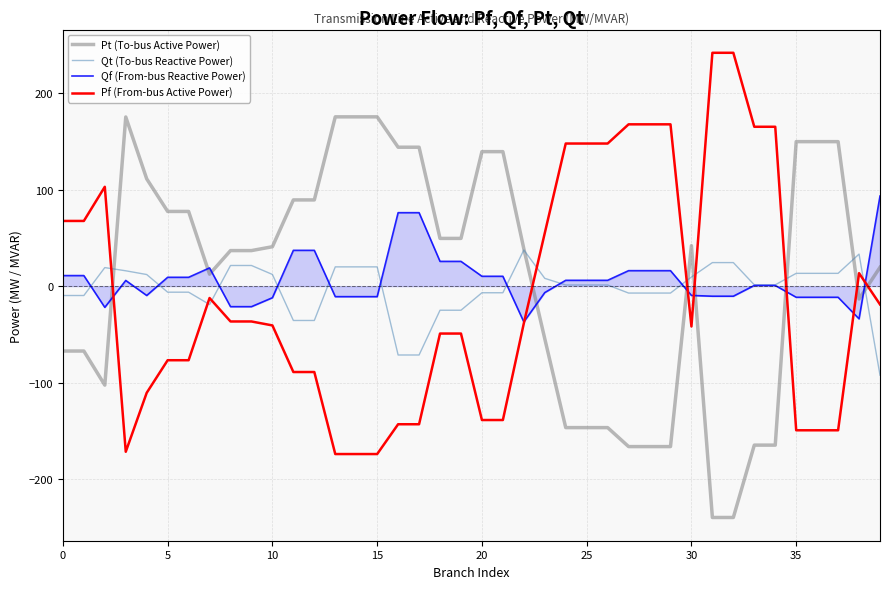

List the series in order of their peak value, lowest first.

Qt (To-bus Reactive Power), Qf (From-bus Reactive Power), Pt (To-bus Active Power), Pf (From-bus Active Power)